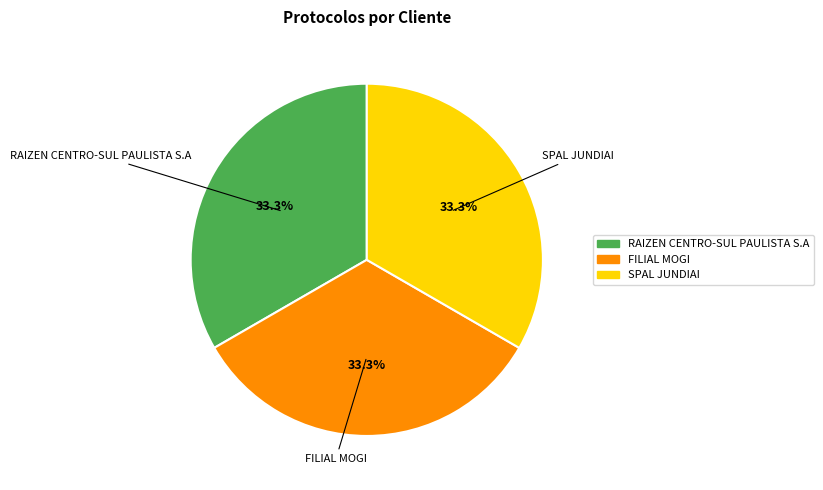

Is it true that FILIAL MOGI is 26% of the pie?

False